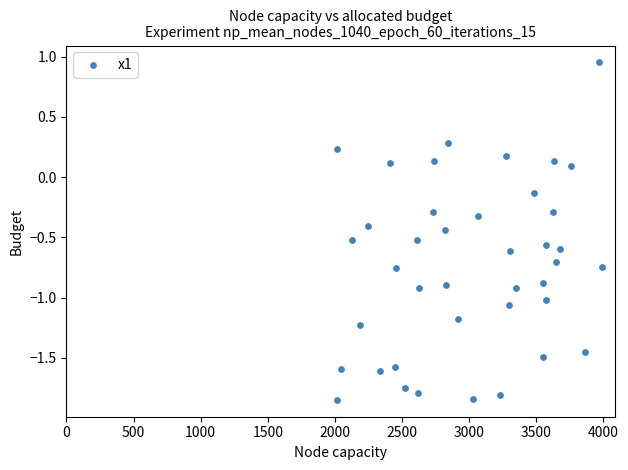

What is the range of X values (max minus min)?

1979.0